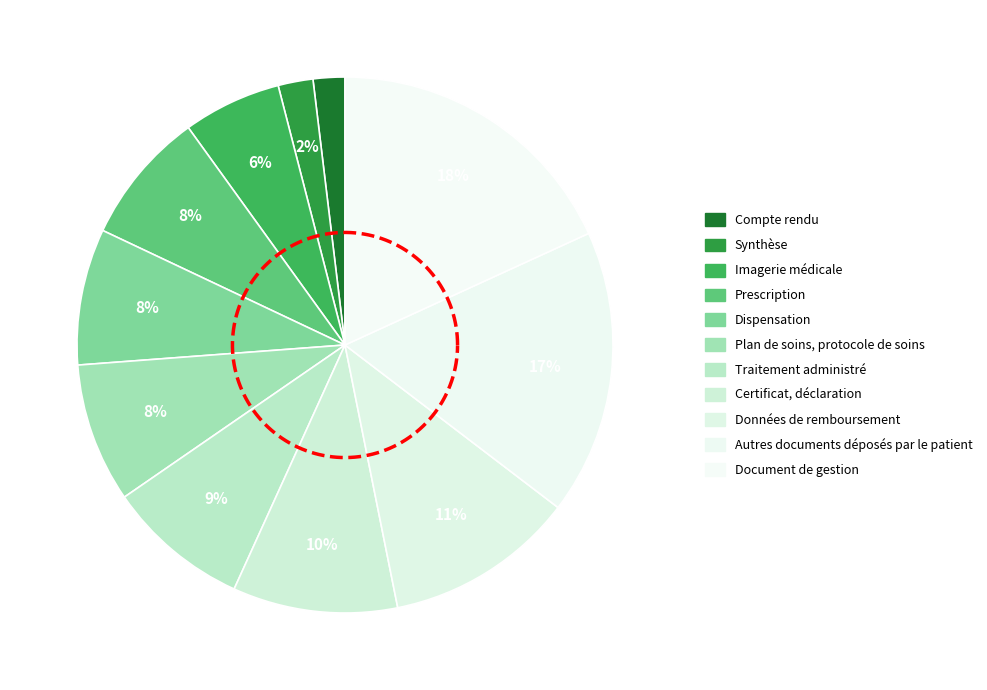

Is it true that Prescription is 3% of the pie?

False